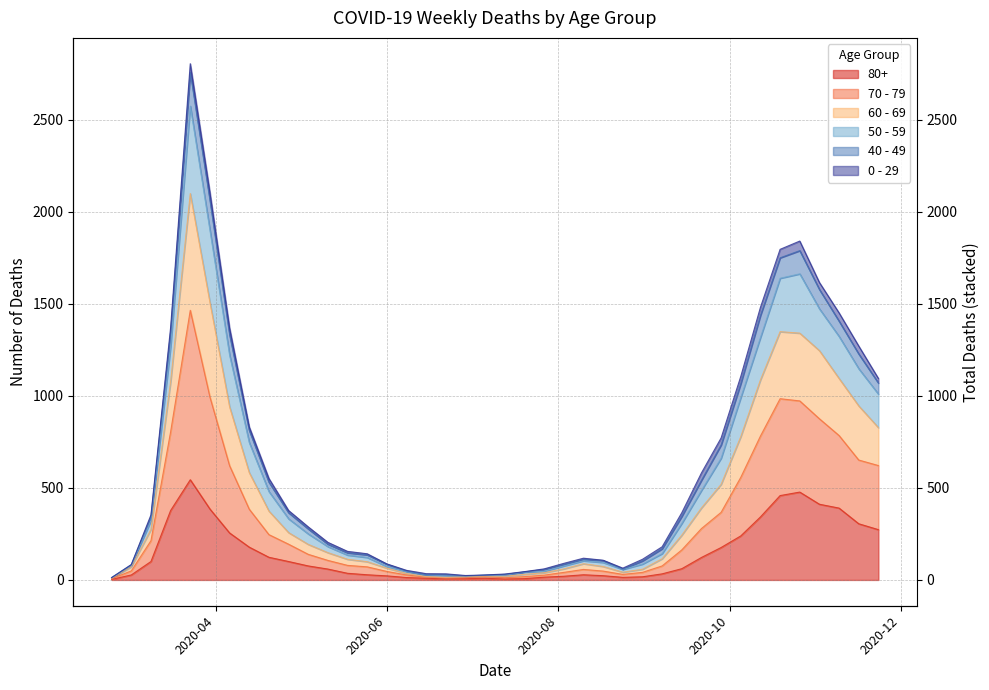

What is the minimum value shown in the chart?

3